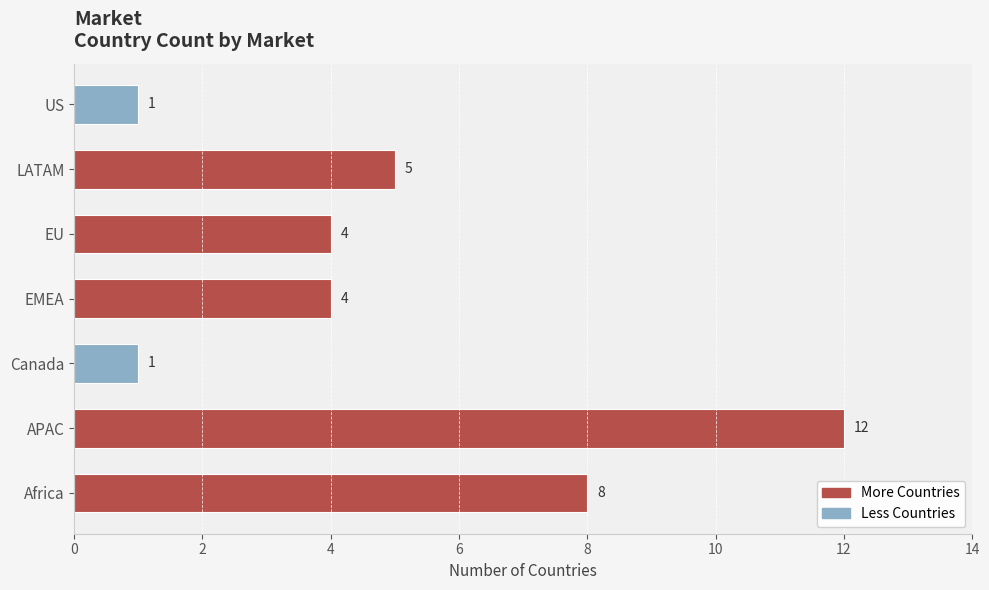

What is the difference between the maximum and minimum values?

11